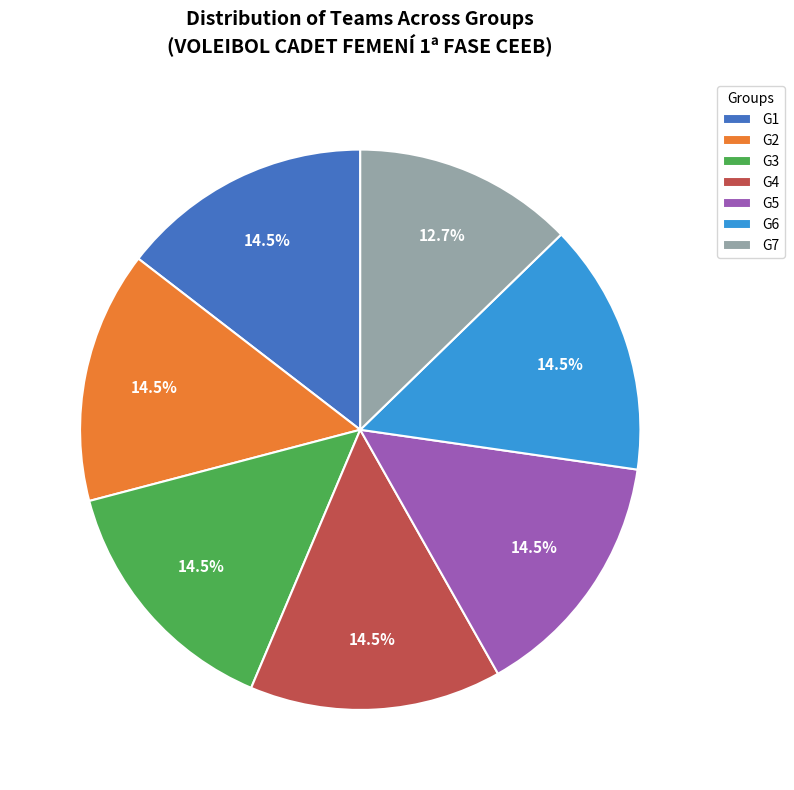

To the nearest percent, what is the difference between the largest and smallest slice percentages?

2%